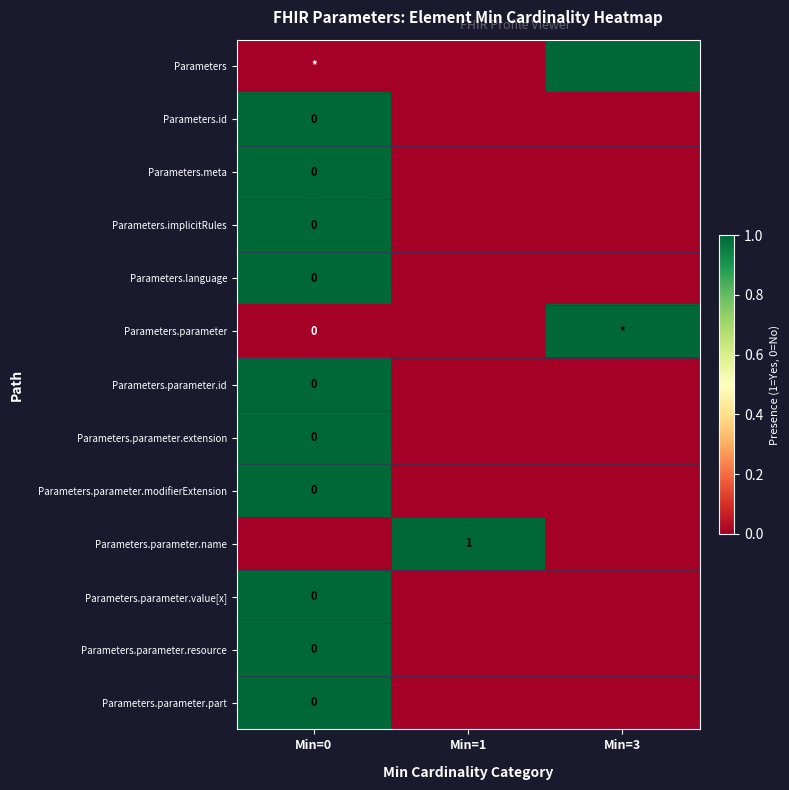

The Parameters.parameter.name series shows 0 at Min=0. True or false?

True